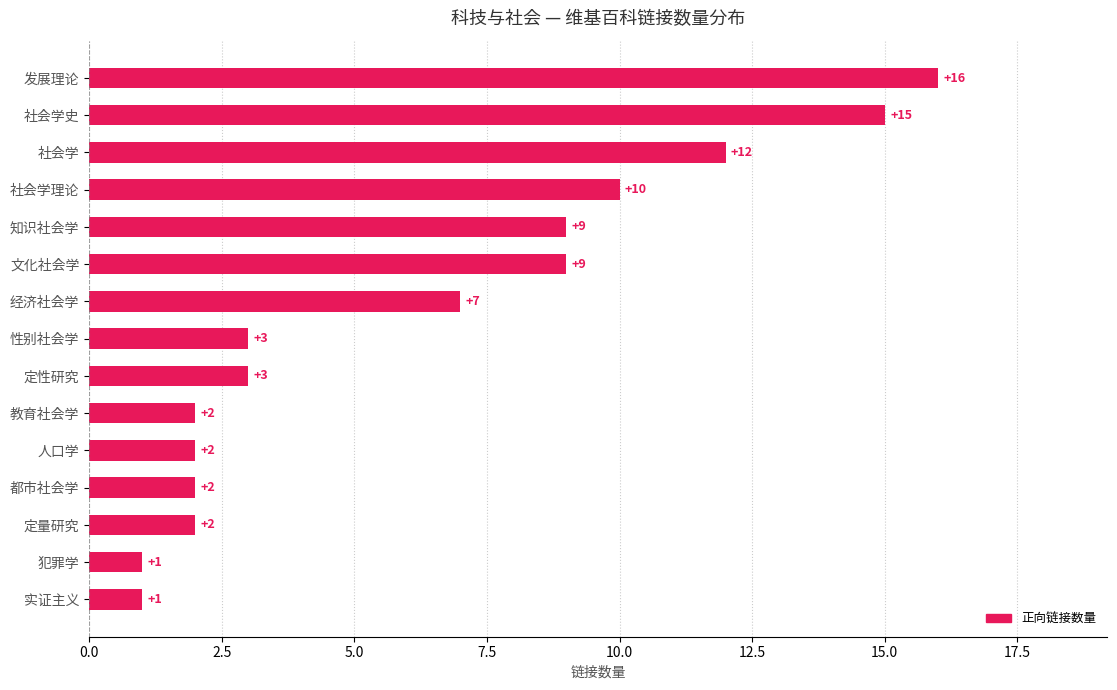

Which has a higher value, 定量研究 or 文化社会学?

文化社会学